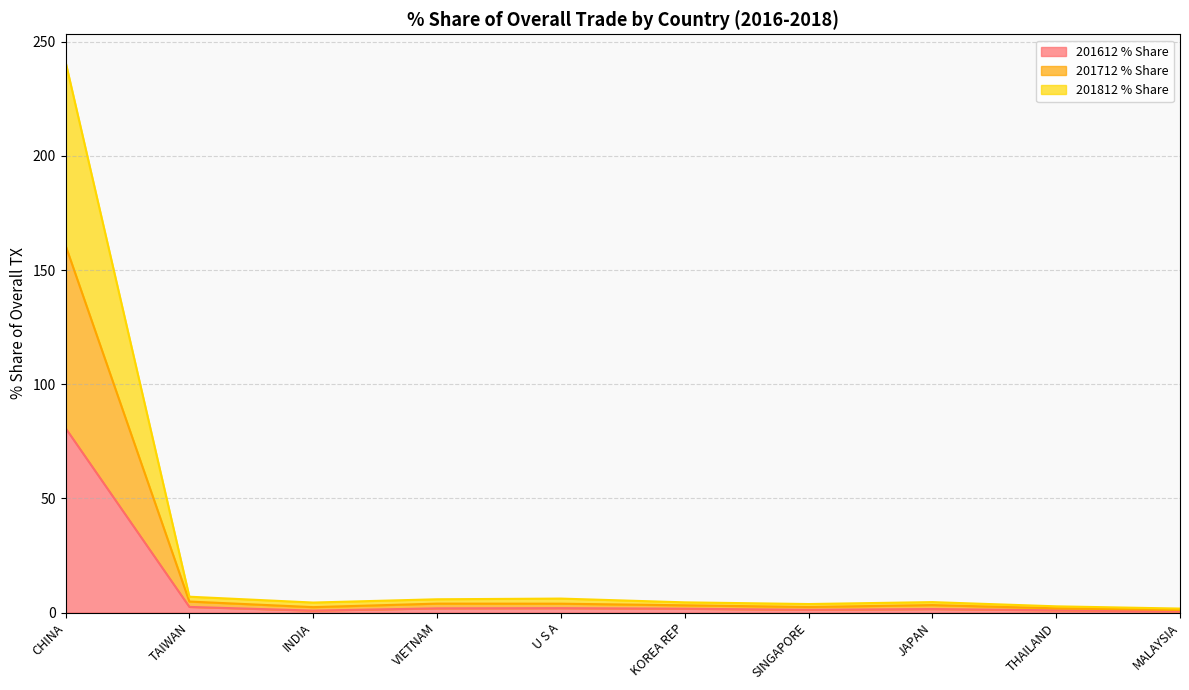

True or false: 201812 % Share and 201612 % Share intersect in this chart.

False